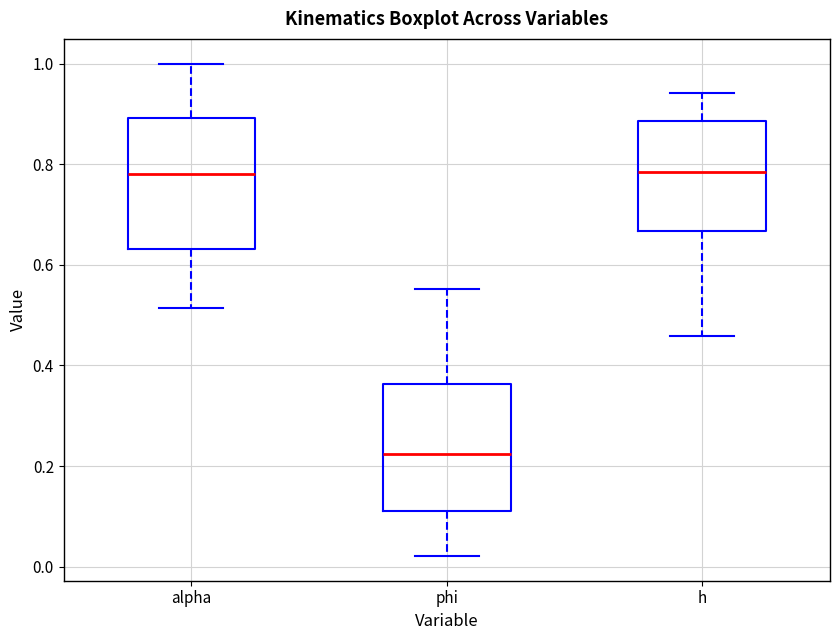

Reading left to right, transcribe this box plot: for each box, give where its median line is, the range the box spans, and where its two whiskers end, as read against the y-axis. The values are not printed on the chart, so give them approximately, as read against the axis.

alpha: median 0.78, box 0.64 to 0.90, whiskers 0.52 to 1.00
phi: median 0.22, box 0.12 to 0.36, whiskers 0.02 to 0.56
h: median 0.78, box 0.66 to 0.88, whiskers 0.46 to 0.94